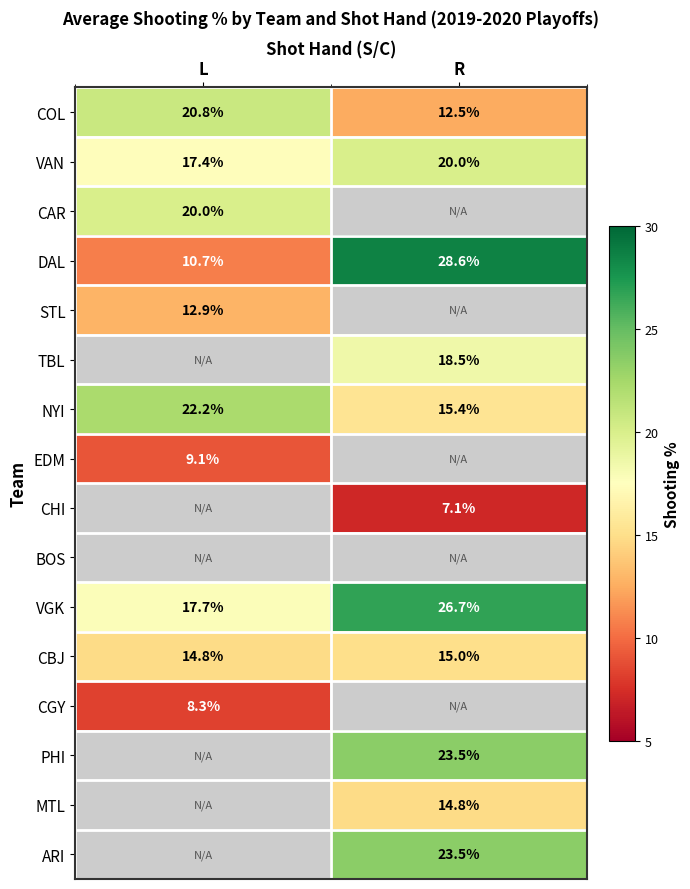

What is the sum of the CBJ values at L and R?

29.8